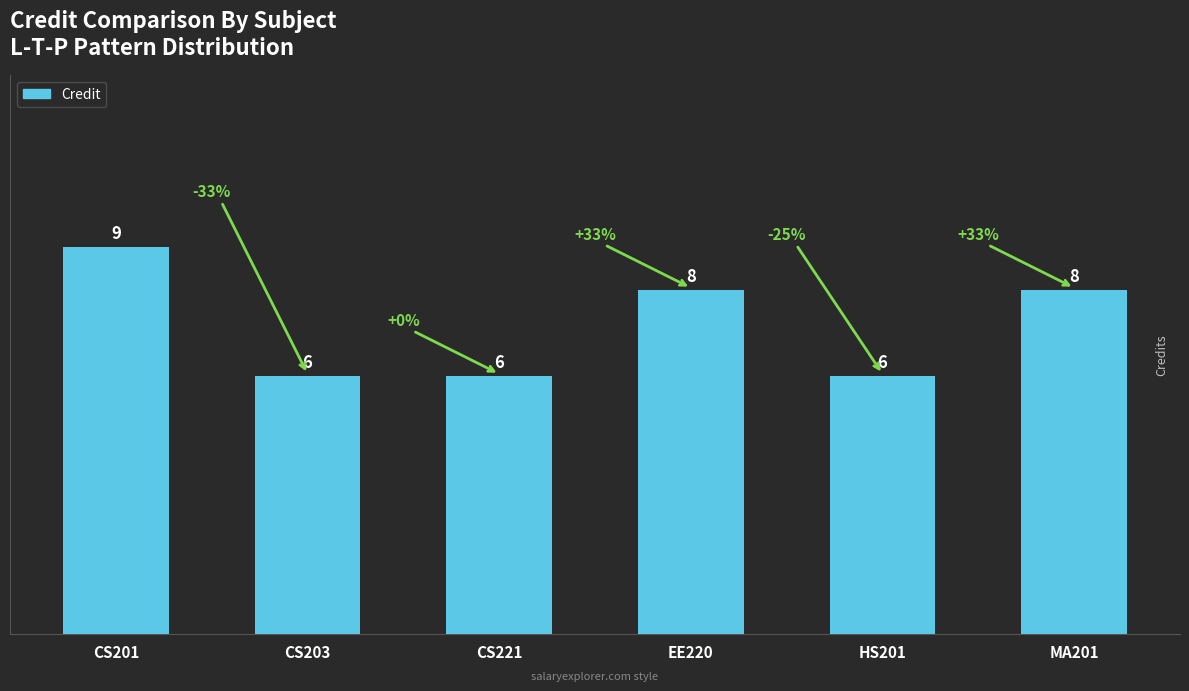

Which category has the highest value across all series?

CS201